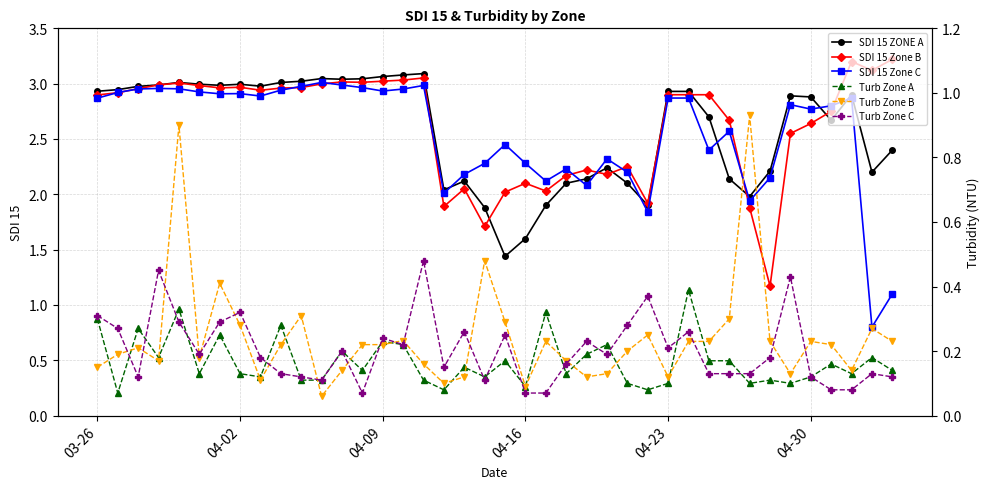

What is the sum of all SDI 15 Zone C values?

102.0